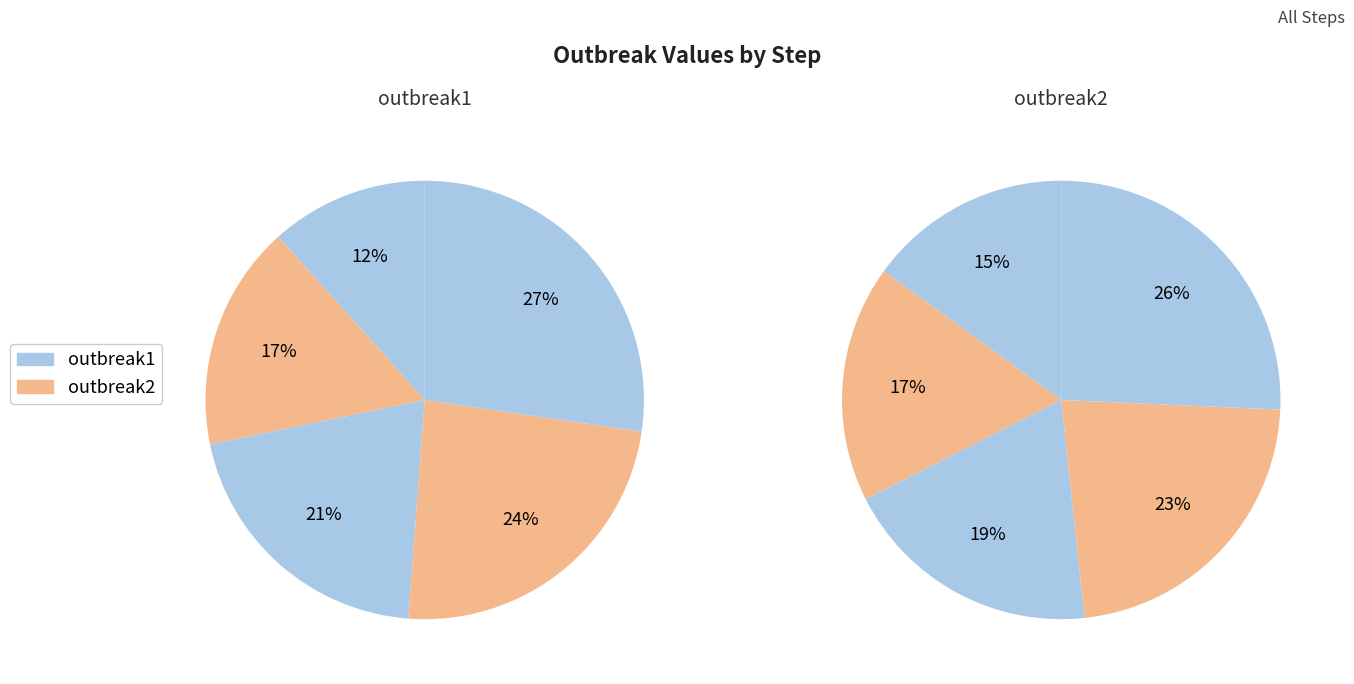

To the nearest percent, what is the combined percentage of step3 and step4?

44%